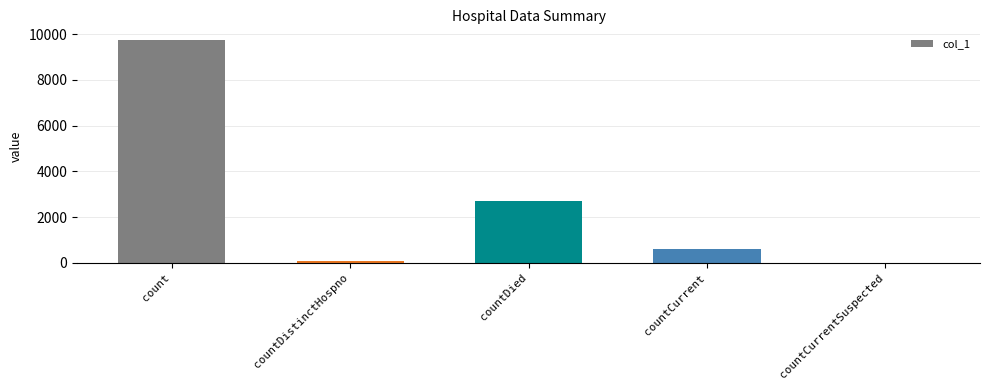

Are the bars grouped side by side (vs. stacked)?

No